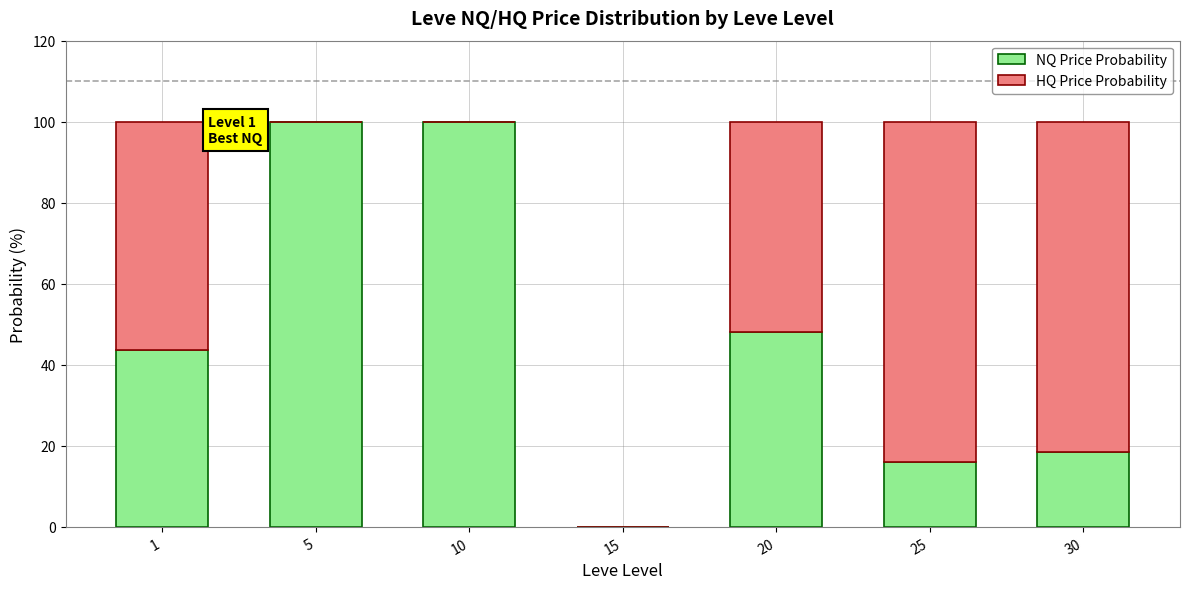

Reading left to right, what are the values for NQ Price Probability?

1=43.7	5=100.0	10=100.0	15=0.0	20=48.0	25=15.9	30=18.5